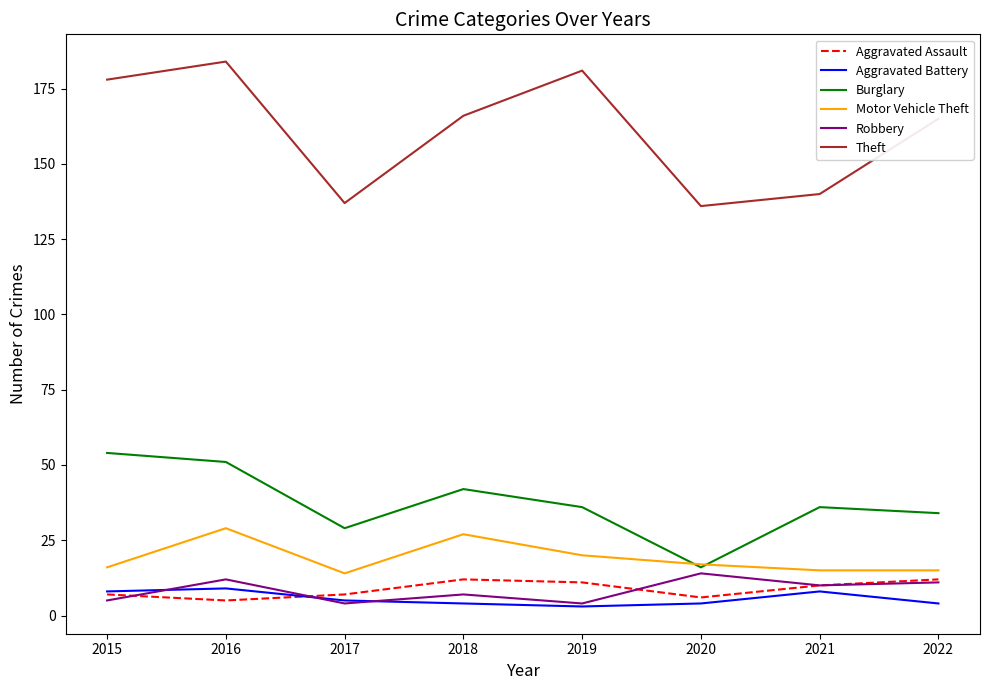

Reading left to right, extract all data points from this chart.

Aggravated Assault: 7	5	7	12	11	6	10	12
Aggravated Battery: 8	9	5	4	3	4	8	4
Burglary: 54	51	29	42	36	16	36	34
Motor Vehicle Theft: 16	29	14	27	20	17	15	15
Robbery: 5	12	4	7	4	14	10	11
Theft: 178	184	137	166	181	136	140	165